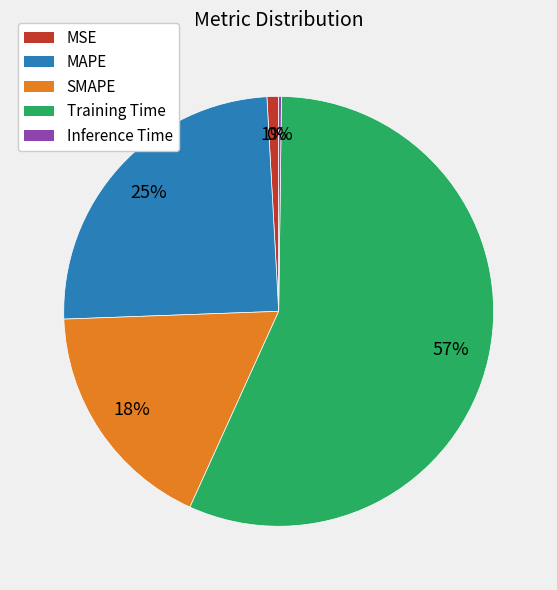

To the nearest percent, what is the combined percentage of Training Time and MSE?

57%